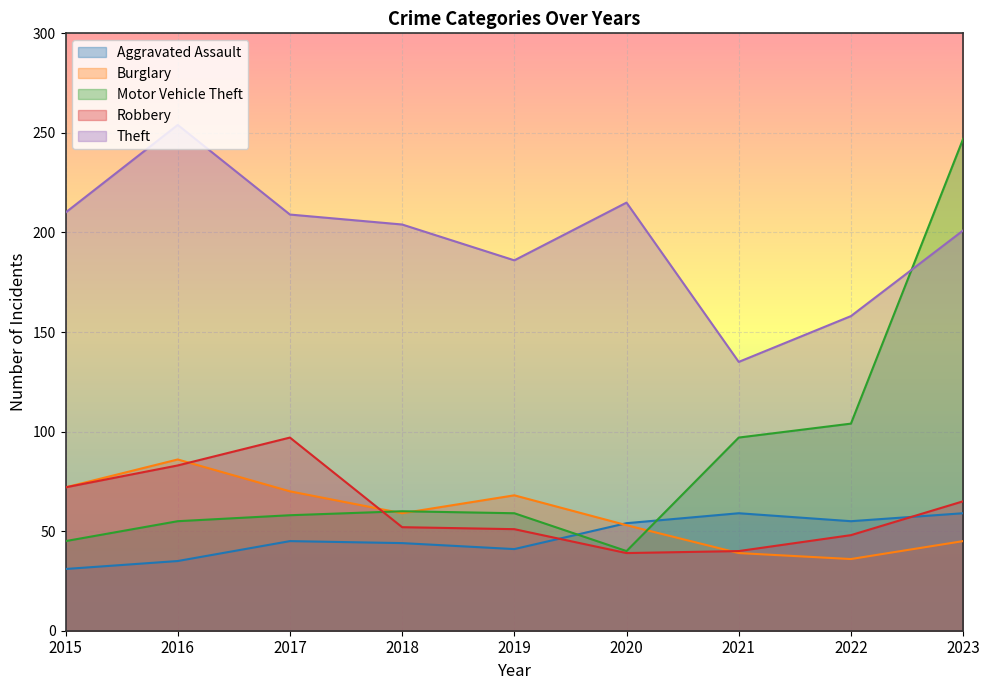

Reading left to right, transcribe all the data shown in this chart.

Aggravated Assault: 2015=31	2016=35	2017=45	2018=44	2019=41	2020=54	2021=59	2022=55	2023=59
Burglary: 2015=72	2016=86	2017=70	2018=59	2019=68	2020=53	2021=39	2022=36	2023=45
Motor Vehicle Theft: 2015=45	2016=55	2017=58	2018=60	2019=59	2020=40	2021=97	2022=104	2023=247
Robbery: 2015=72	2016=83	2017=97	2018=52	2019=51	2020=39	2021=40	2022=48	2023=65
Theft: 2015=210	2016=254	2017=209	2018=204	2019=186	2020=215	2021=135	2022=158	2023=201